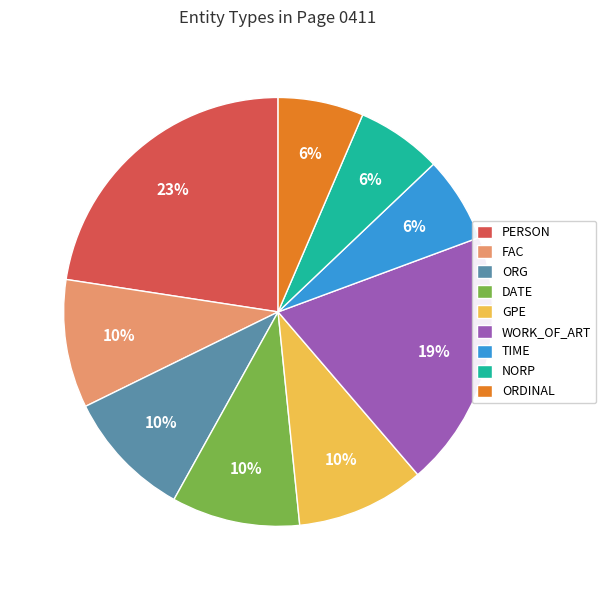

What percentage is the NORP slice, to the nearest percent?

6%